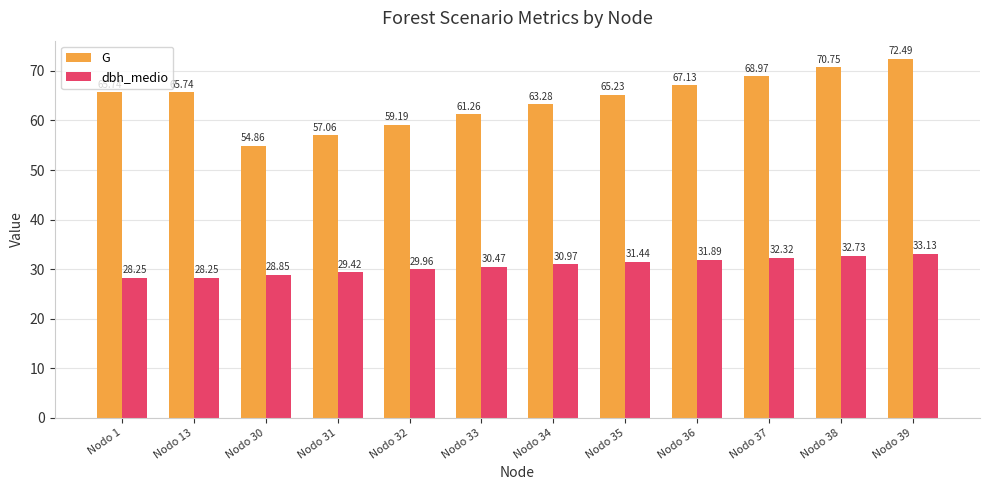

Rank the series at Nodo 1 from highest to lowest value.

G, dbh_medio